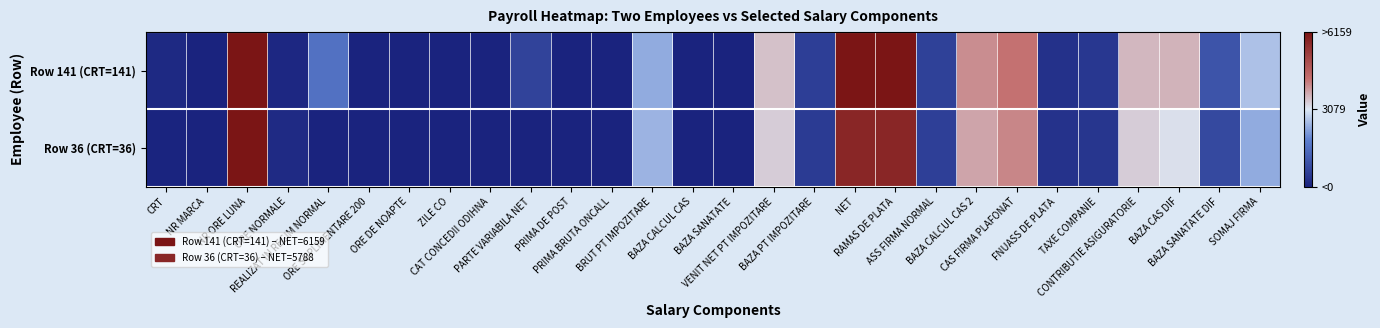

Reading left to right, what are all the values shown in this chart?

Row 141 (CRT=141): CRT=141	NR MARCA=6	NR ORE LUNA=20229	ORE NORMALE=120	REALIZAT IN REGIM NORMAL=1572	ORE SUPLIMENTARE 200=0	ORE DE NOAPTE=0	ZILE CO=0	CAT CONCEDII ODIHNA=5	PARTE VARIABILA NET=670	PRIMA DE POST=0	PRIMA BRUTA ONCALL=0	BRUT PT IMPOZITARE=2368	BAZA CALCUL CAS=0	BAZA SANATATE=0	VENIT NET PT IMPOZITARE=3479	BAZA PT IMPOZITARE=575	NET=6159	RAMAS DE PLATA=6159	ASS FIRMA NORMAL=616	BAZA CALCUL CAS 2=4003	CAS FIRMA PLAFONAT=4303	FNUASS DE PLATA=300	TAXE COMPANIE=430	CONTRIBUTIE ASIGURATORIE=3573	BAZA CAS DIF=3623	BAZA SANATATE DIF=996	SOMAJ FIRMA=2626
Row 36 (CRT=36): CRT=36	NR MARCA=6	NR ORE LUNA=20002	ORE NORMALE=160	REALIZAT IN REGIM NORMAL=0	ORE SUPLIMENTARE 200=0	ORE DE NOAPTE=0	ZILE CO=0	CAT CONCEDII ODIHNA=0	PARTE VARIABILA NET=0	PRIMA DE POST=0	PRIMA BRUTA ONCALL=0	BRUT PT IMPOZITARE=2478	BAZA CALCUL CAS=0	BAZA SANATATE=0	VENIT NET PT IMPOZITARE=3362	BAZA PT IMPOZITARE=485	NET=5788	RAMAS DE PLATA=5788	ASS FIRMA NORMAL=579	BAZA CALCUL CAS 2=3762	CAS FIRMA PLAFONAT=4077	FNUASS DE PLATA=315	TAXE COMPANIE=408	CONTRIBUTIE ASIGURATORIE=3354	BAZA CAS DIF=3155	BAZA SANATATE DIF=783	SOMAJ FIRMA=2372